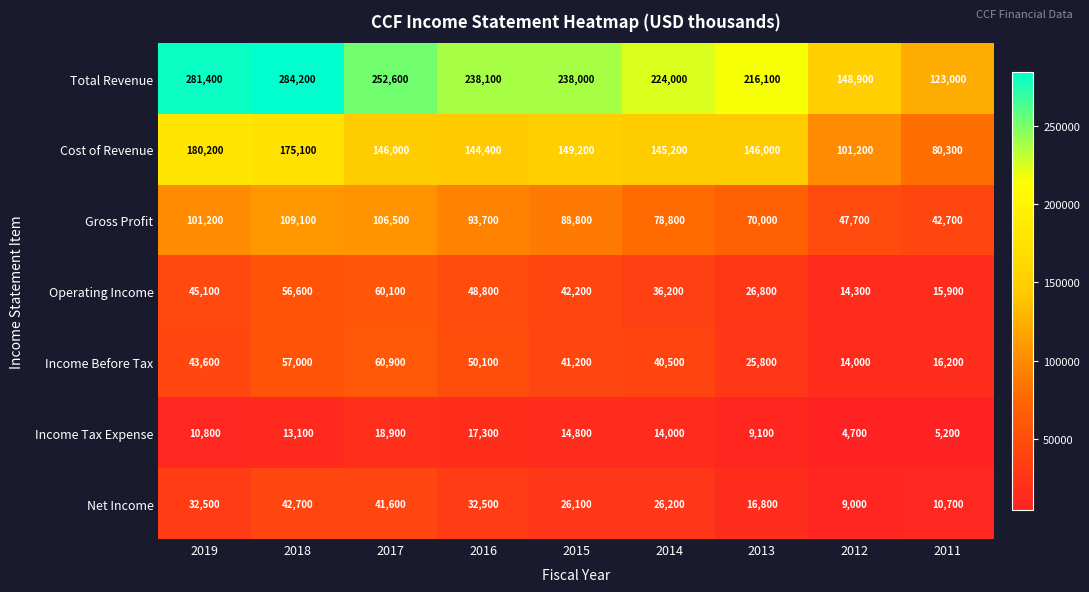

What is the difference between the highest and lowest values at 2012?

144200